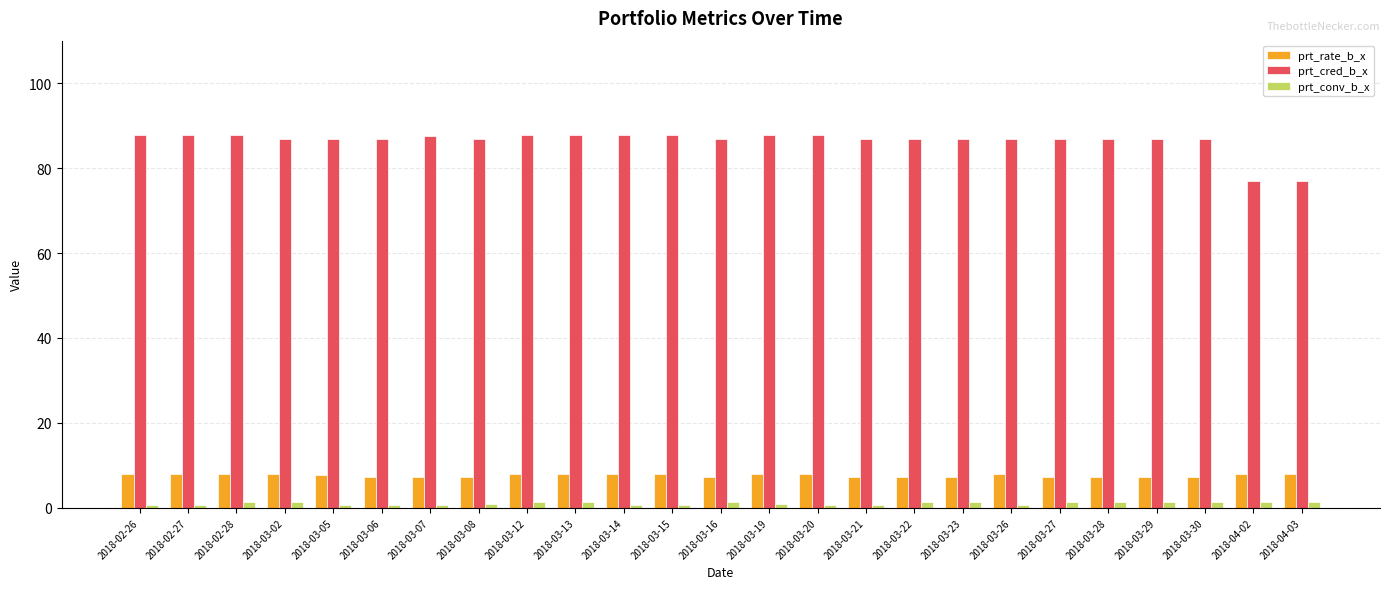

Is it true that prt_cred_b_x equals 150.1 at 2018-03-16?

False